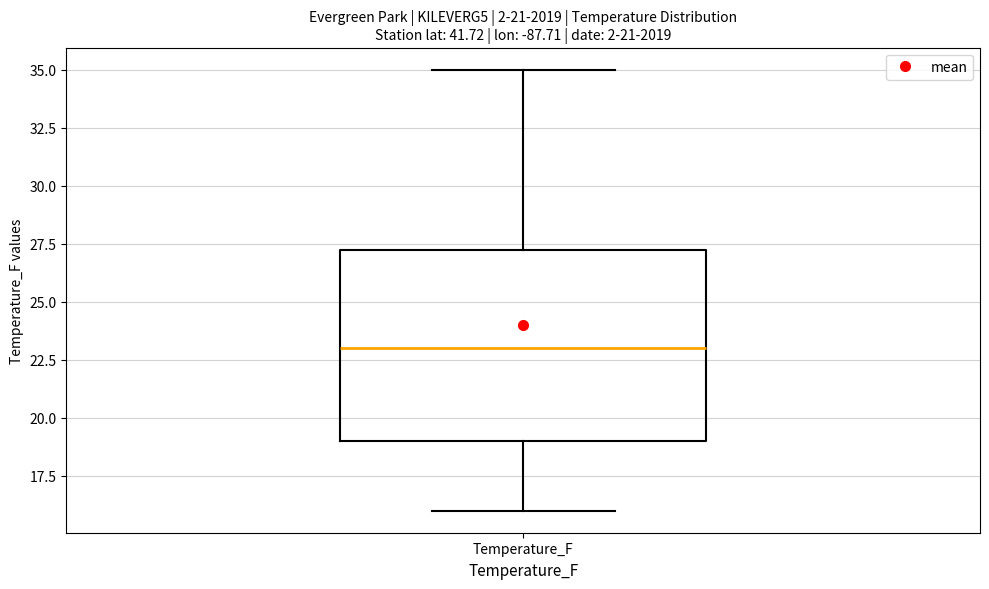

Where does the lower whisker of the box for Temperature_F end on the y-axis? The values are not printed on the chart, so give them approximately, as read against the axis.

16.0